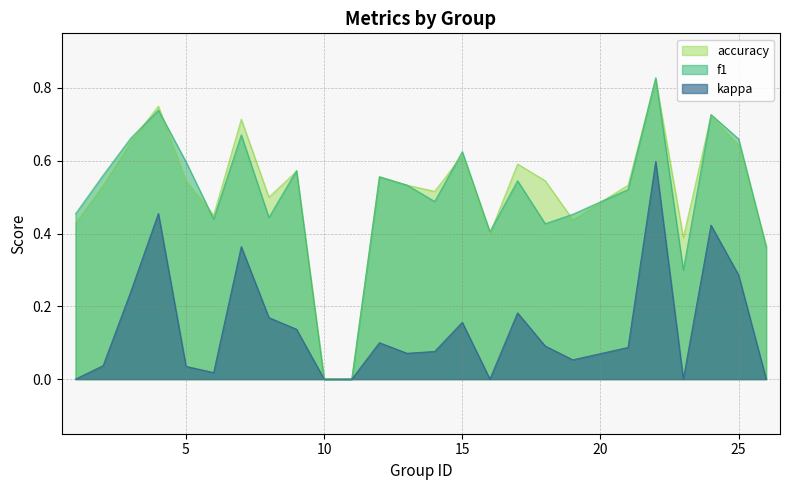

Where is the first local maximum for kappa?

4